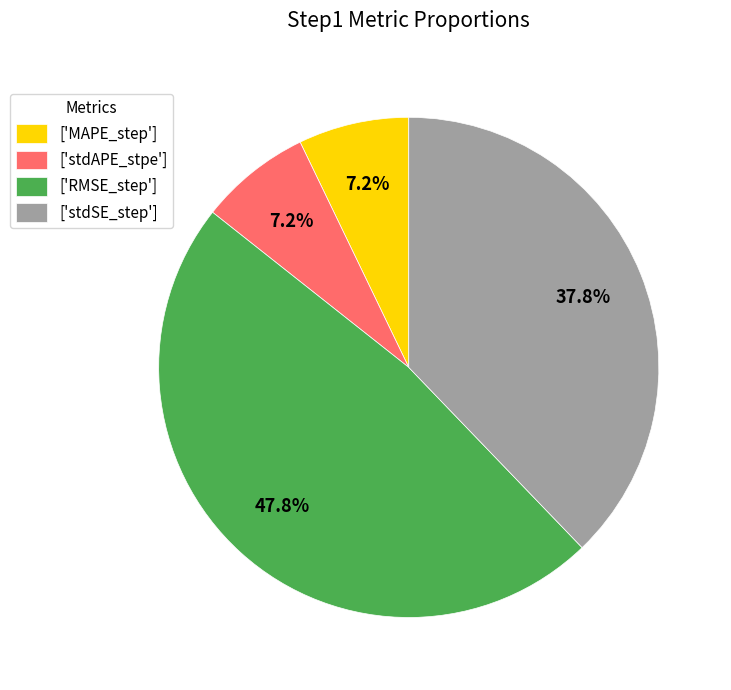

Which category has the biggest portion of the pie?

['RMSE_step']